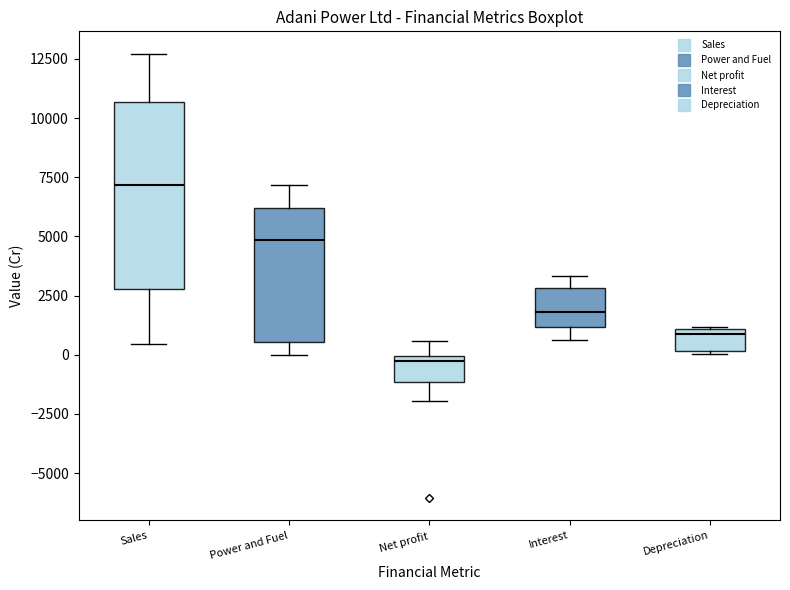

Where is the lower edge of the box for Interest on the y-axis? The values are not printed on the chart, so give them approximately, as read against the axis.

1000